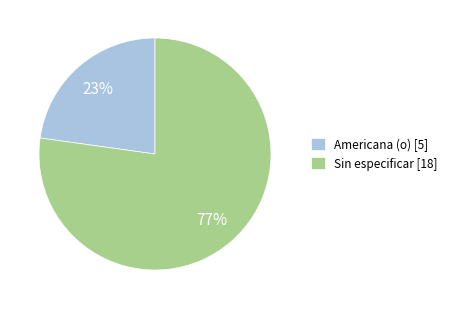

Is it true that Sin especificar [18] is 84% of the pie?

False